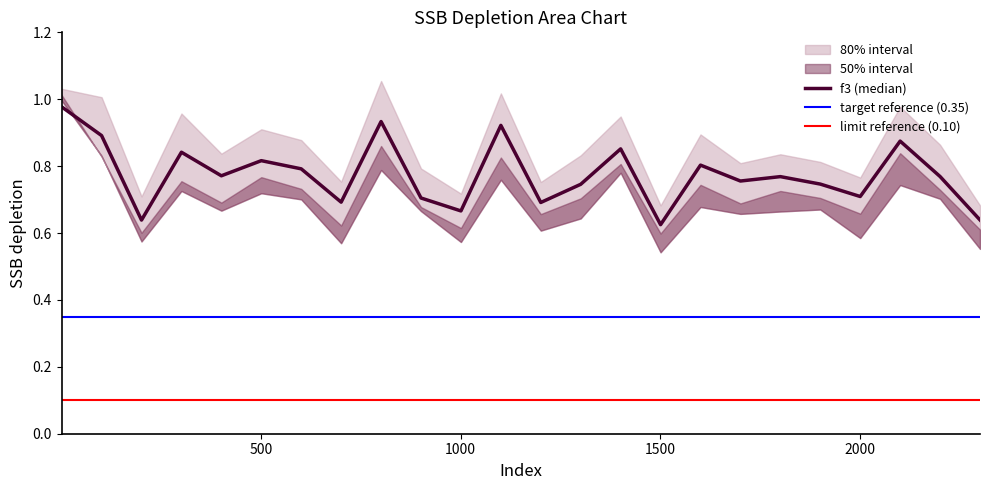

What is the lowest value of the f3 series?

0.6